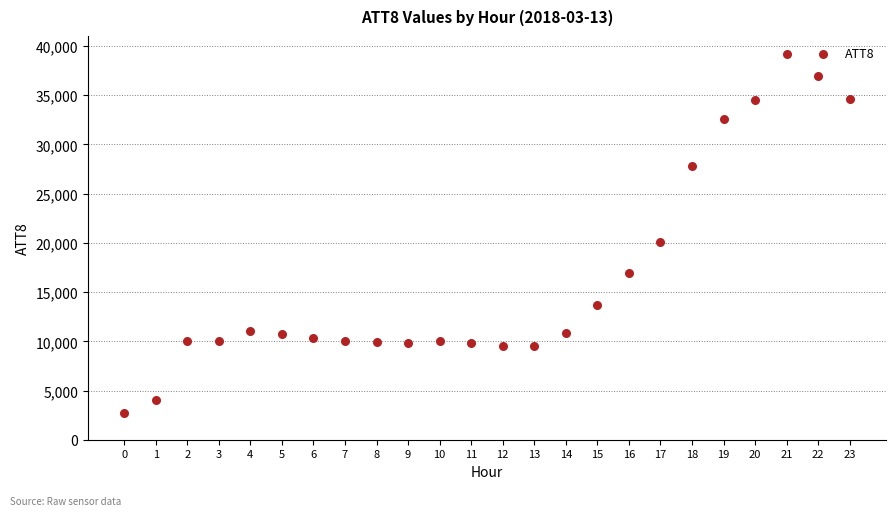

What is the range of Y values (max minus min)?

36500